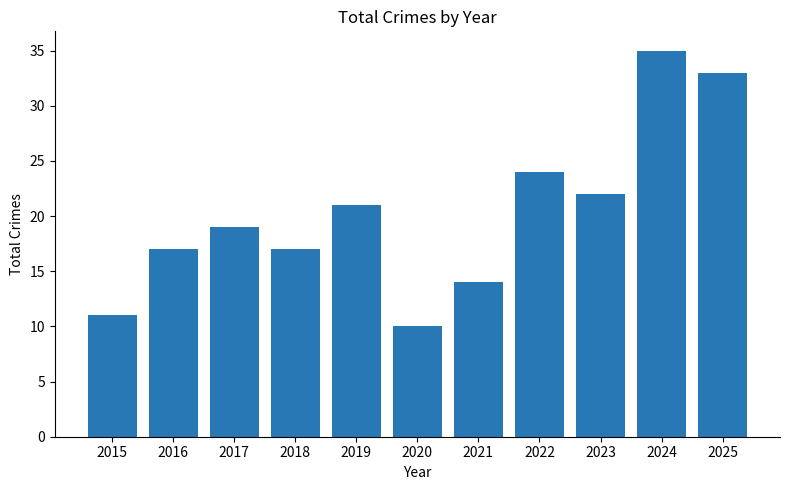

The value at 2017 is 19. True or false?

True